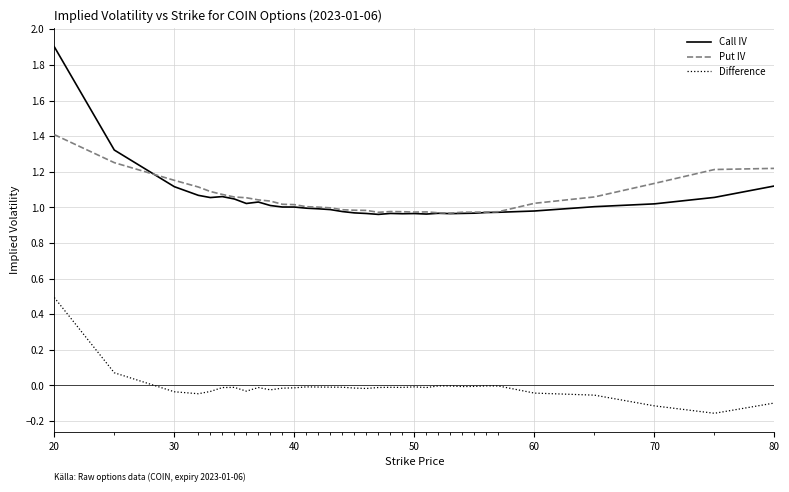

What is the highest value of the Call IV series?

1.9